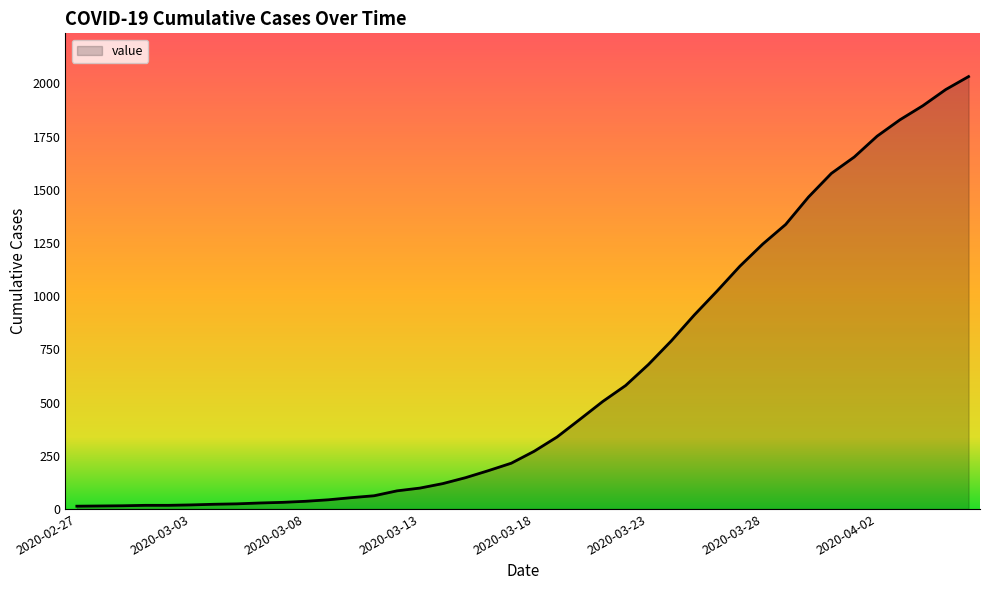

What is the difference between the maximum and minimum values?

2019